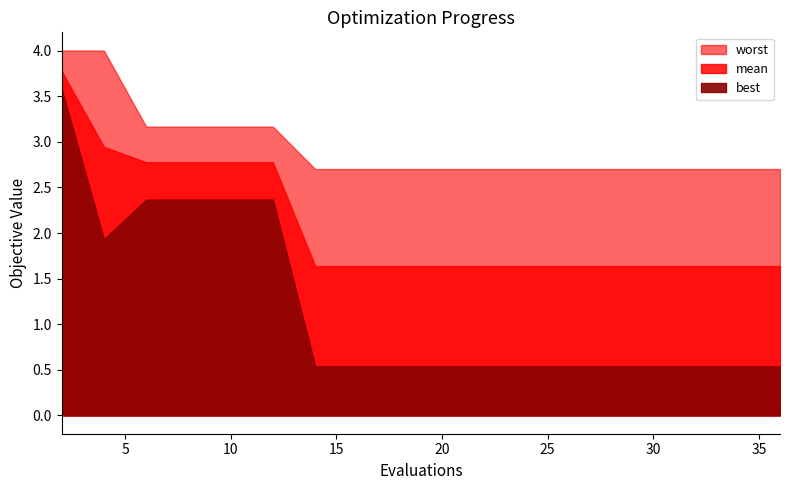

Reading left to right, what are all the values shown in this chart?

mean: 2=3.8	4=2.9	6=2.8	8=2.8	10=2.8	12=2.8	14=1.6	15=1.6	16=1.6	18=1.6	20=1.6	22=1.6	24=1.6	26=1.6	28=1.6	30=1.6	31=1.6	33=1.6	34=1.6	36=1.6
best: 2=3.6	4=1.9	6=2.4	8=2.4	10=2.4	12=2.4	14=0.5	15=0.5	16=0.5	18=0.5	20=0.5	22=0.5	24=0.5	26=0.5	28=0.5	30=0.5	31=0.5	33=0.5	34=0.5	36=0.5
worst: 2=4.0	4=4.0	6=3.2	8=3.2	10=3.2	12=3.2	14=2.7	15=2.7	16=2.7	18=2.7	20=2.7	22=2.7	24=2.7	26=2.7	28=2.7	30=2.7	31=2.7	33=2.7	34=2.7	36=2.7